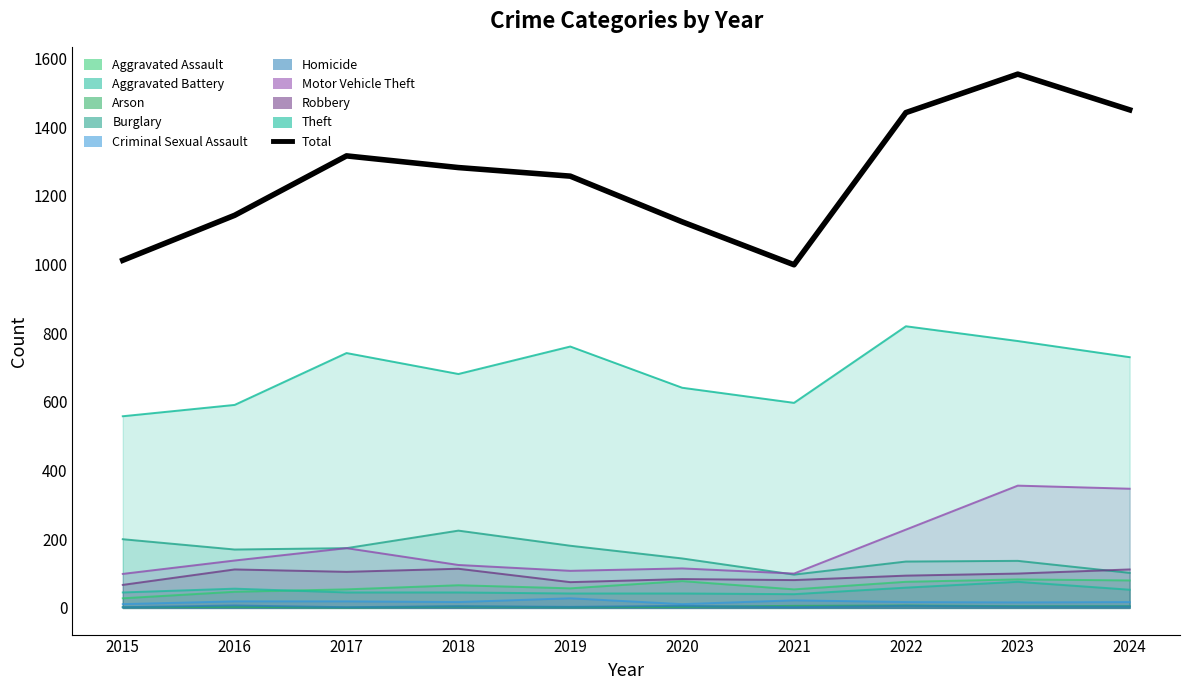

Does the chart have visible grid lines?

No